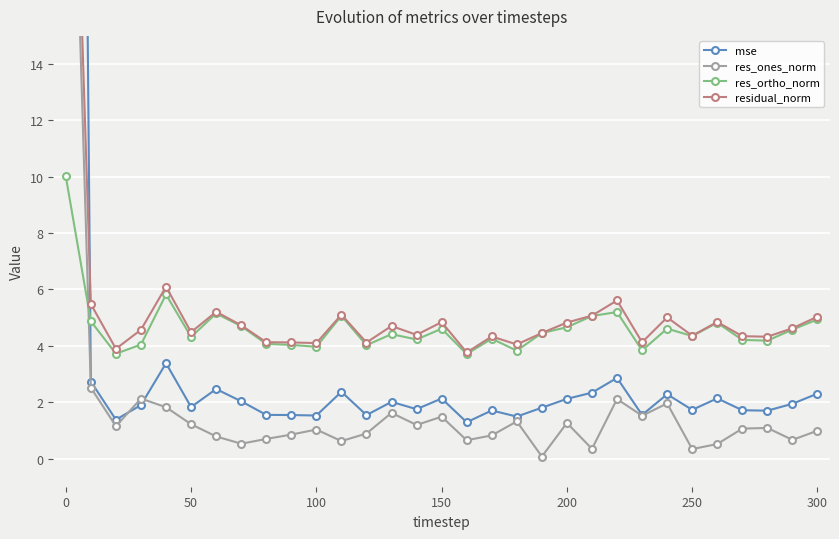

True or false: residual_norm and res_ones_norm intersect in this chart.

False